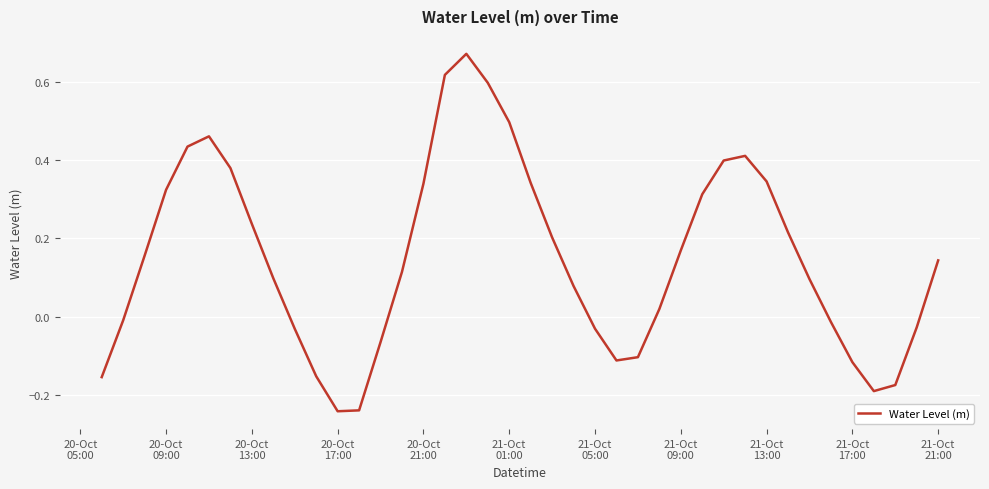

What is the sum of all values?

6.0